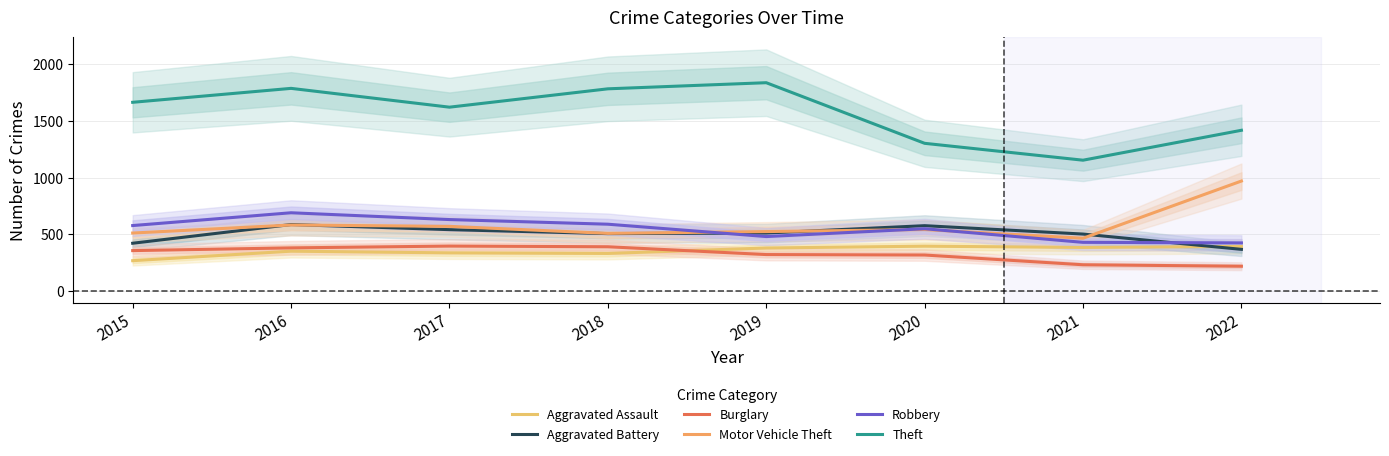

What is the difference between the Robbery values at 2022 and 2021?

5